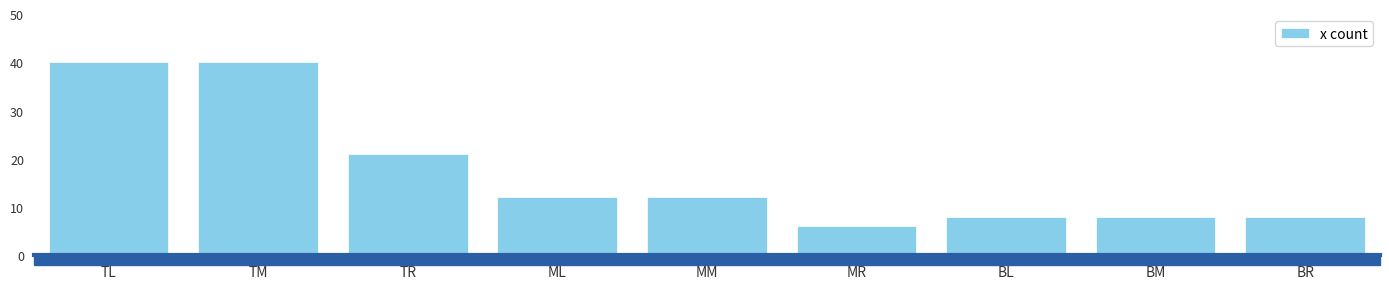

What position from the right is BM?

2